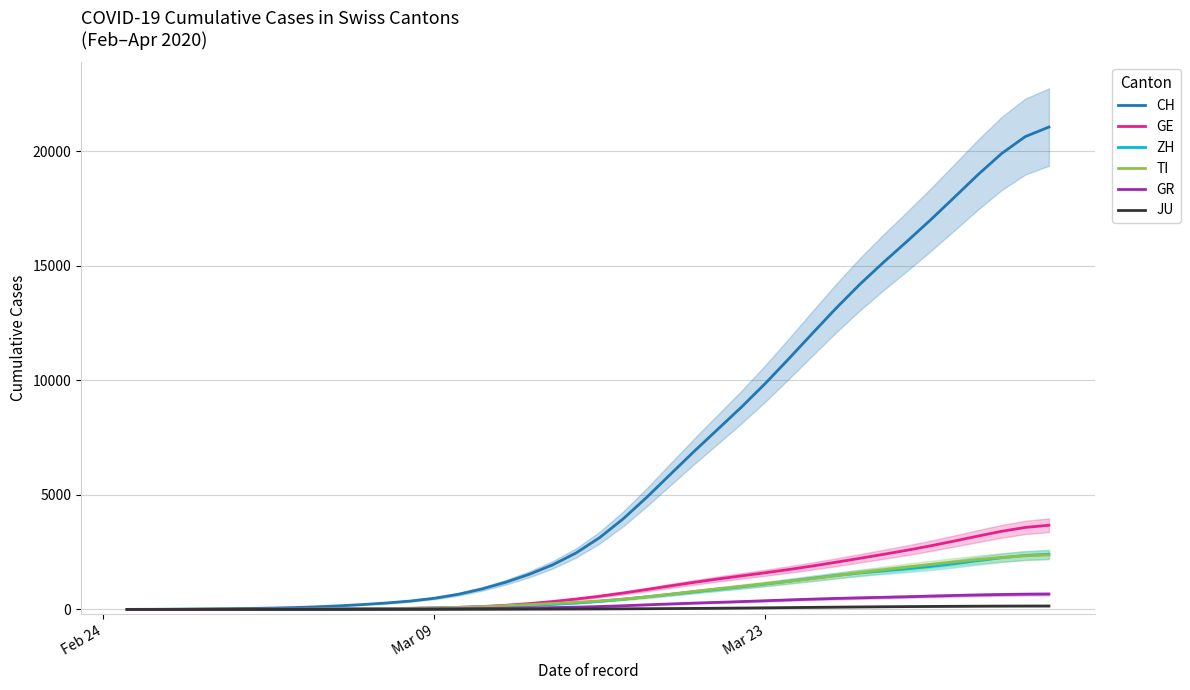

Which series has the widest spread of values?

CH